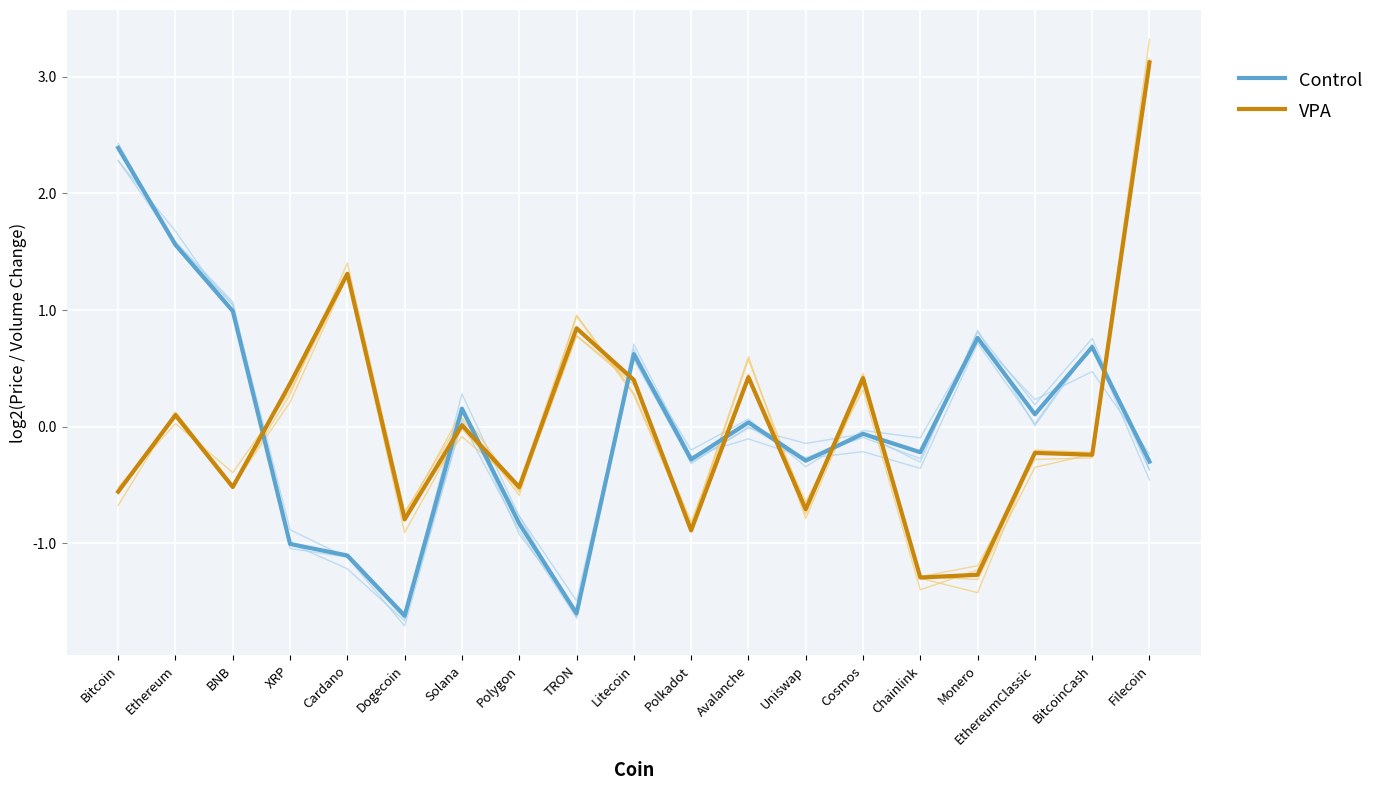

How many interior local valleys does the VPA series have?

7